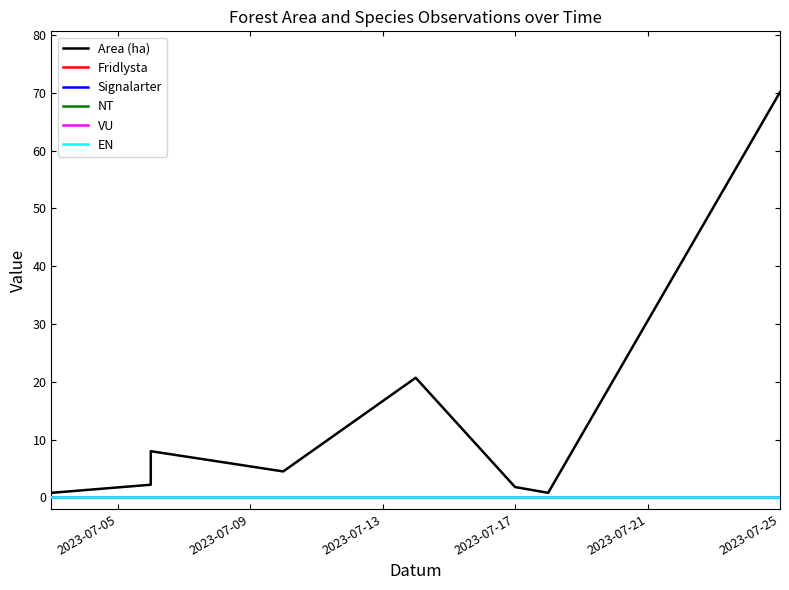

Does the chart have visible grid lines?

No